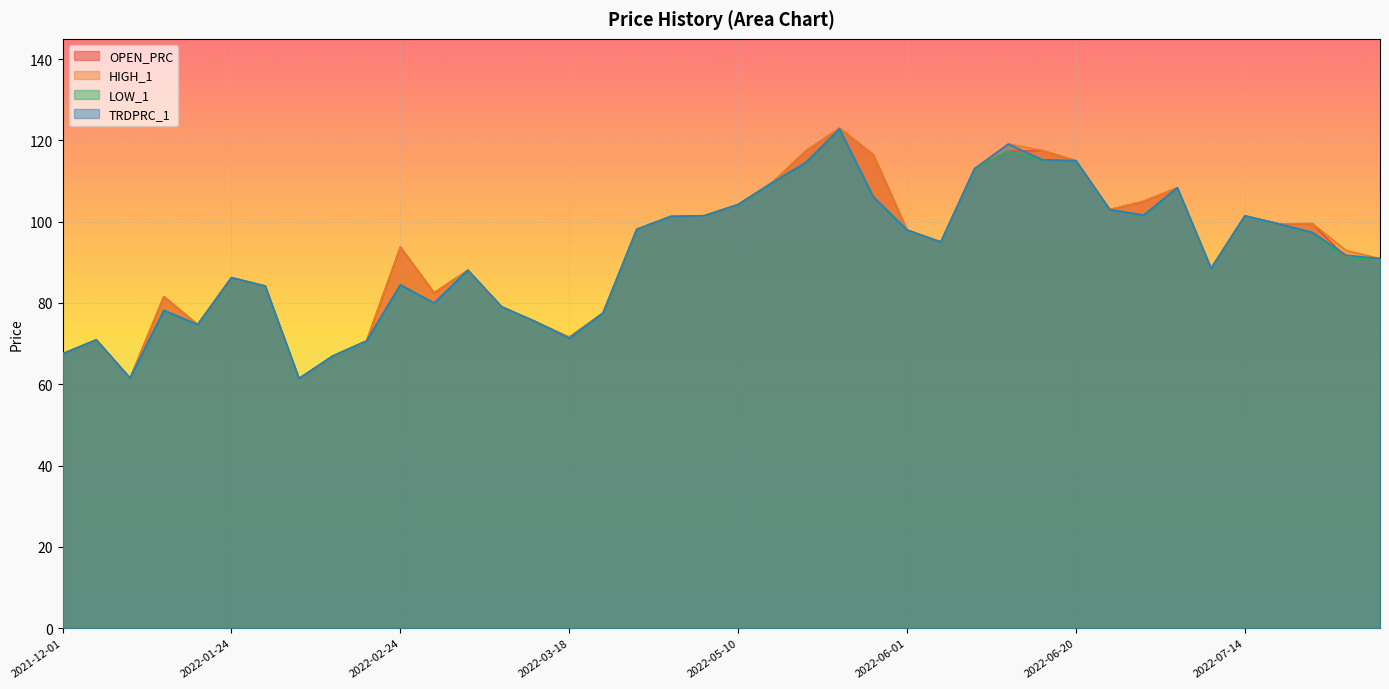

Which series has the largest total across all categories?

HIGH_1